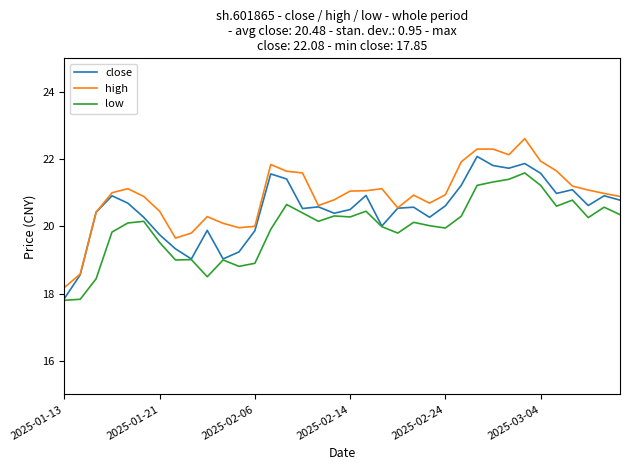

Rank the series by their maximum value, from lowest to highest.

low, close, high